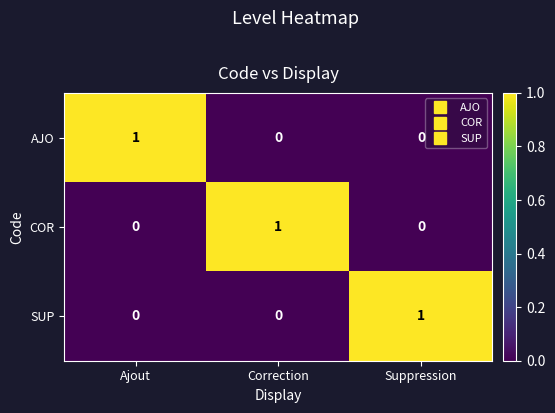

The value of AJO at Correction is 1. True or false?

False